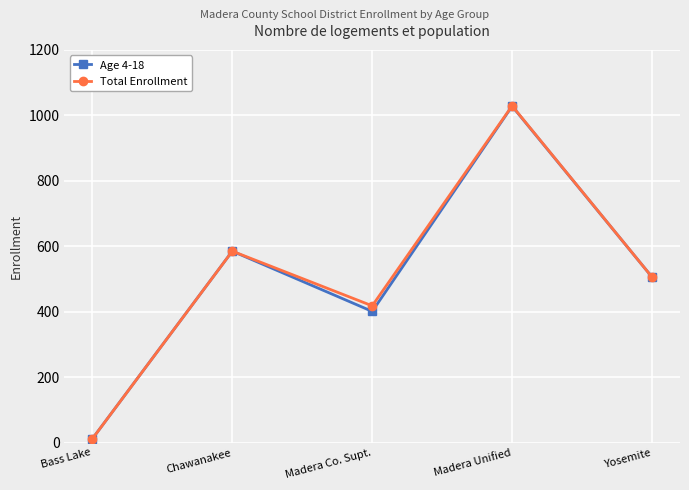

List the labels in order of Age 4-18 value, smallest first.

Bass Lake, Madera Co. Supt., Yosemite, Chawanakee, Madera Unified